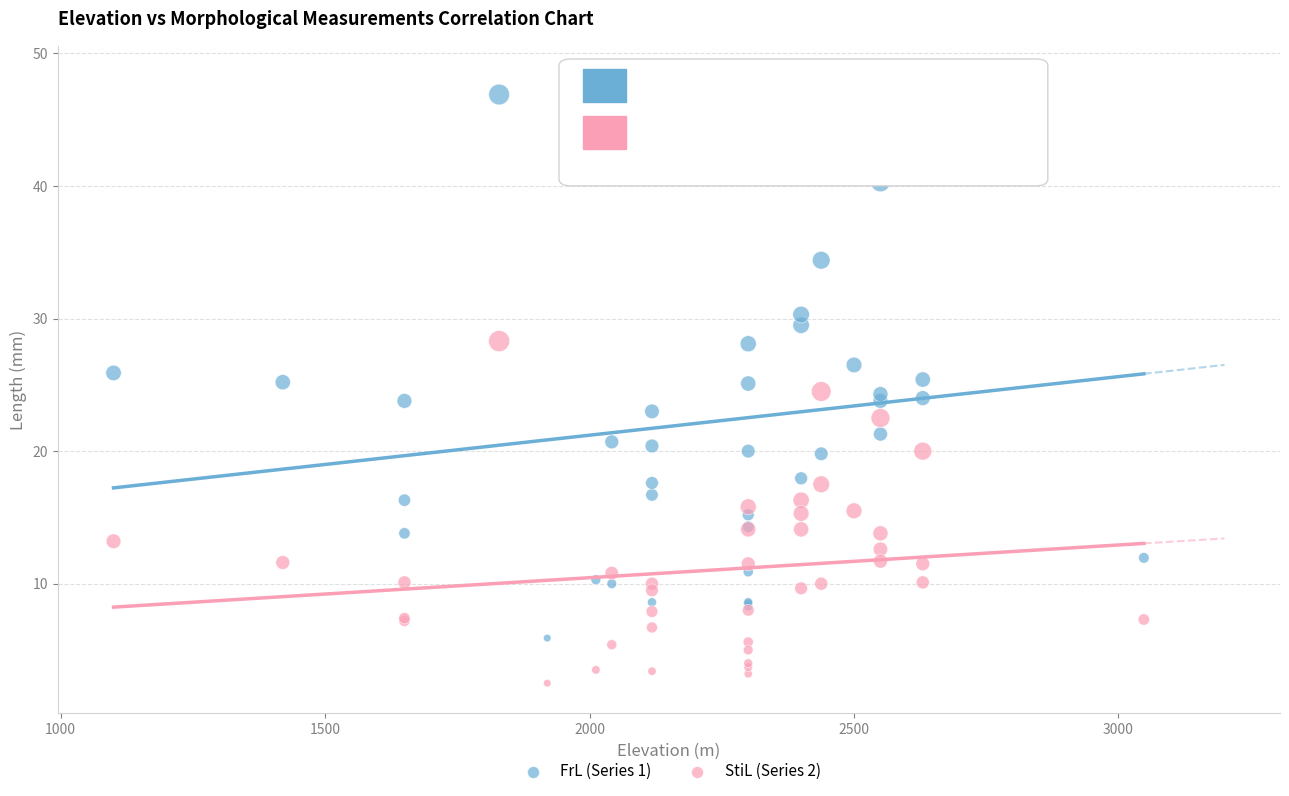

What is the X range (max minus min) for the scatter plot?

1948.0